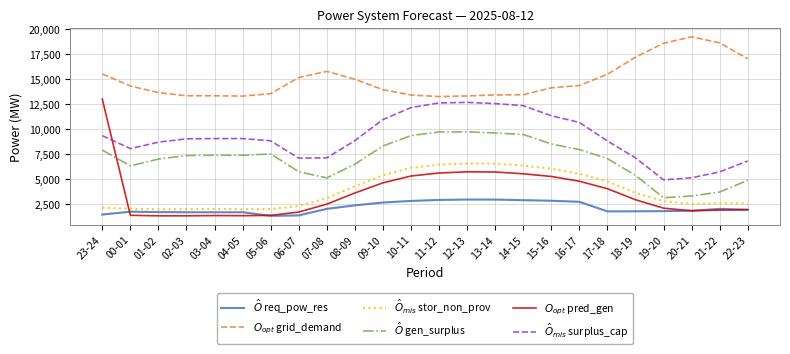

What is the approximate value of $\hat{O}$ req_pow_res at 21-22, to the nearest 10?

2010